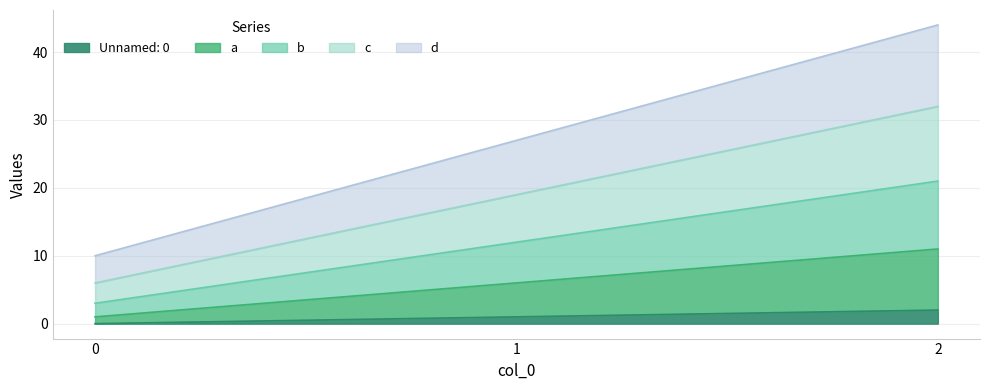

At which label does c first exceed 19?

2